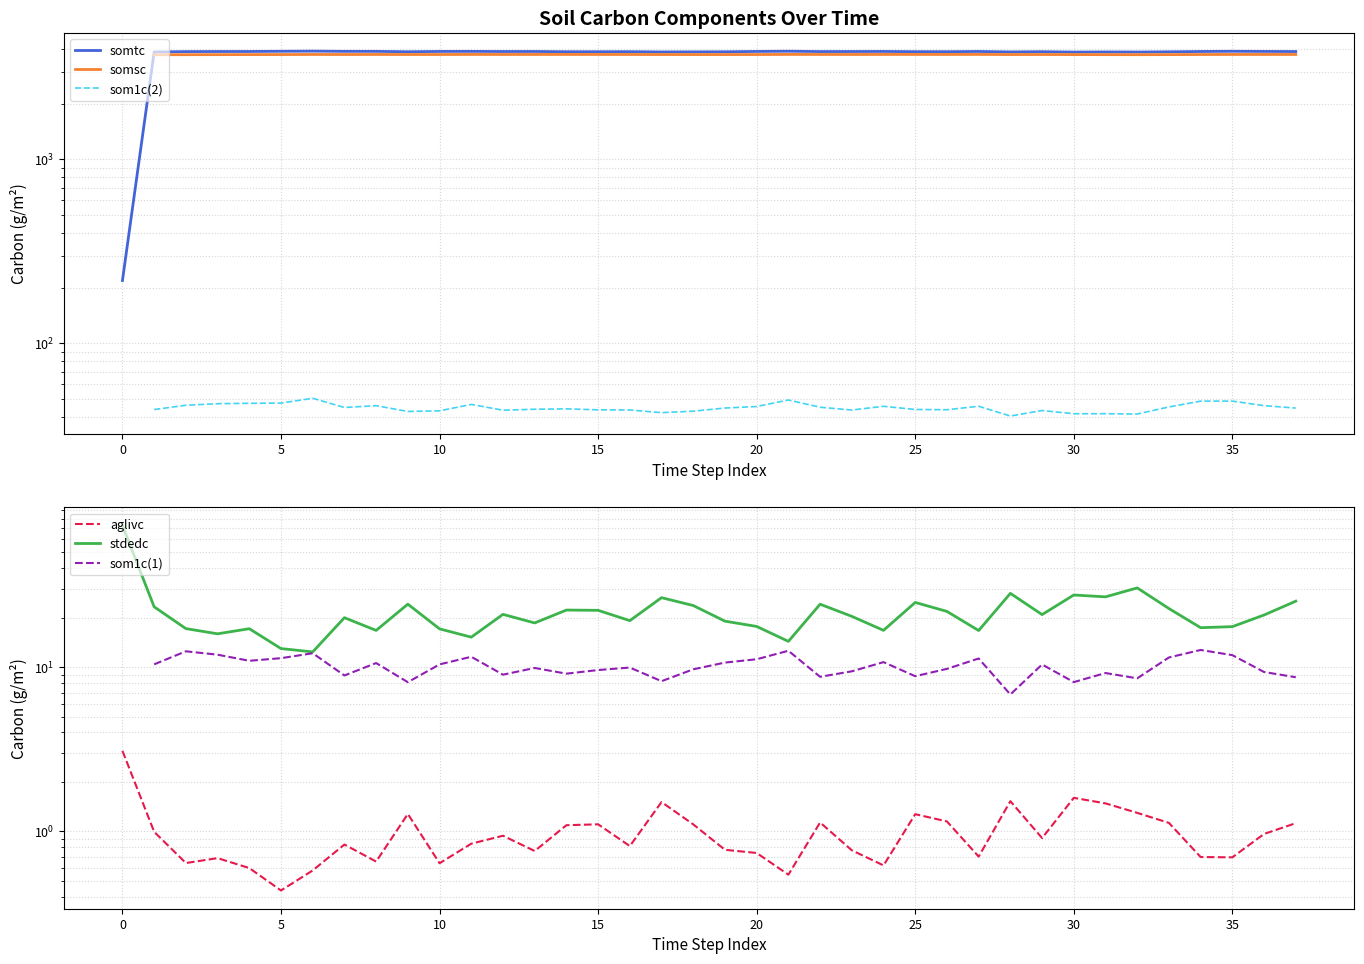

Which series has the largest range (max minus min)?

somtc